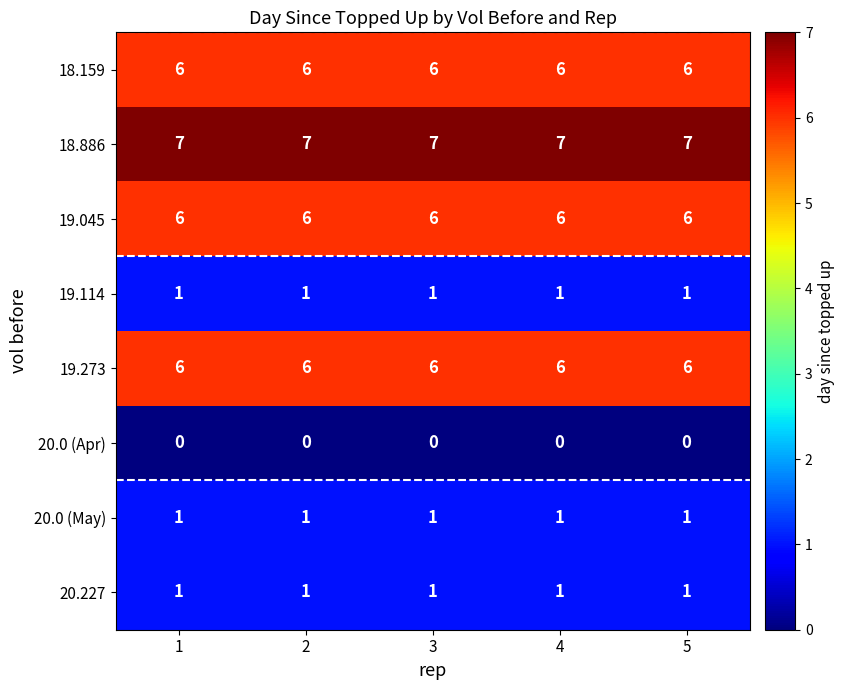

At how many categories does at least one series exceed 5?

5